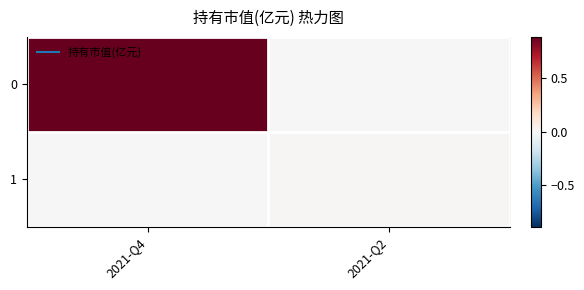

Reading left to right, list all the values displayed in this chart.

0: 2021-Q4=0.9	2021-Q2=0.0
1: 2021-Q4=0.0	2021-Q2=0.0